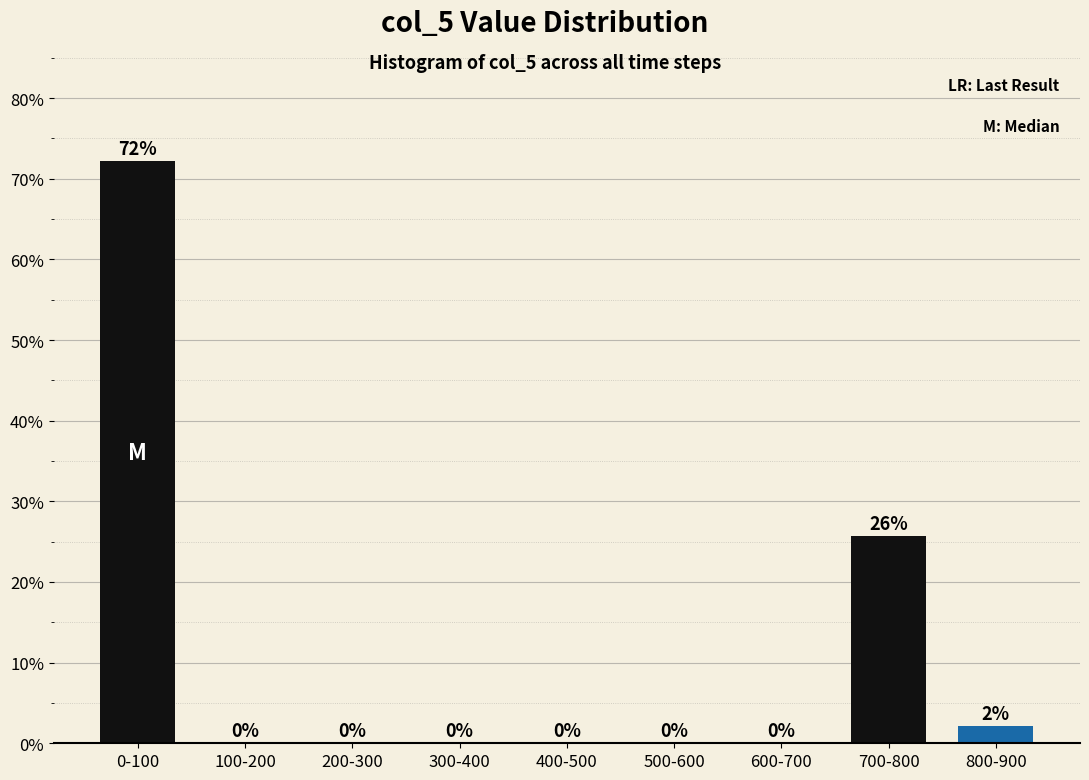

The value at 600-700 is 0.0. True or false?

True